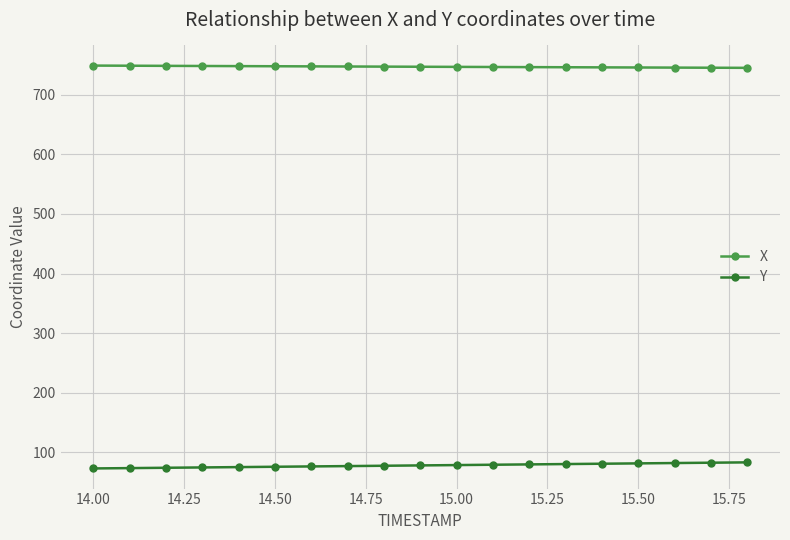

What is the sum of all X values?

14190.8